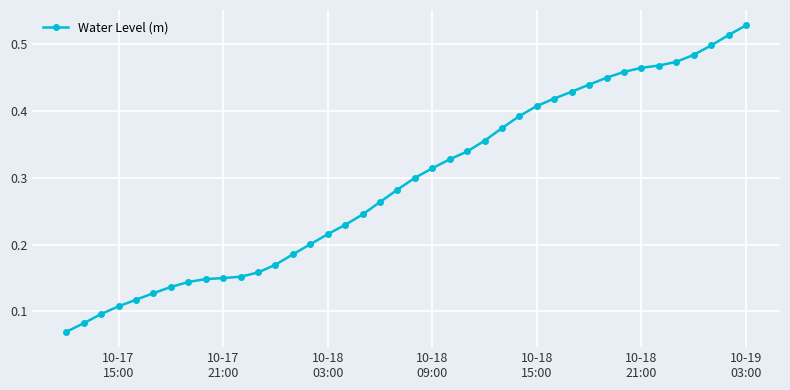

What is the sum of all values?

11.7